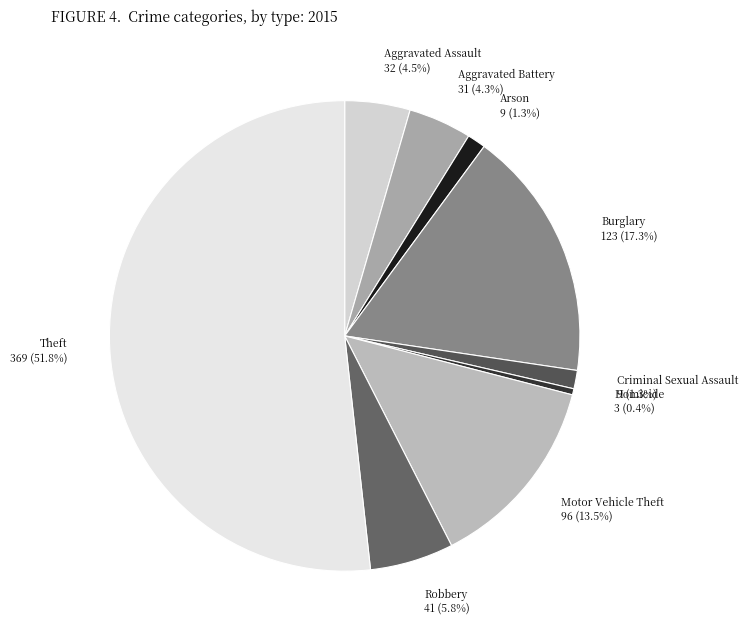

Is it true that Robbery is 6% of the pie?

True